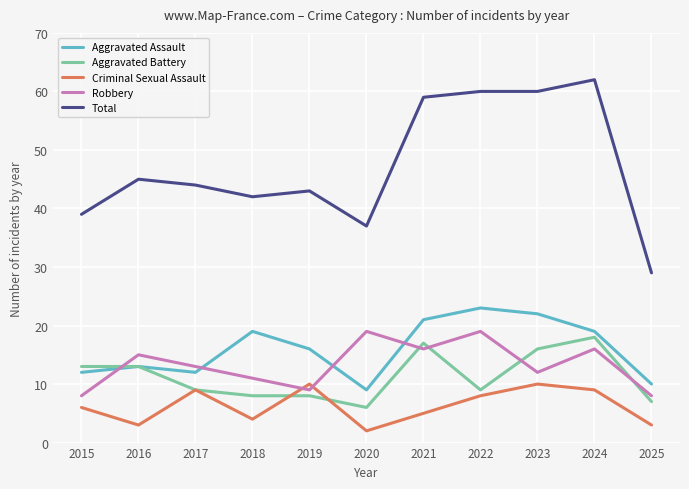

Count the Criminal Sexual Assault values in the range 3 to 9.

8